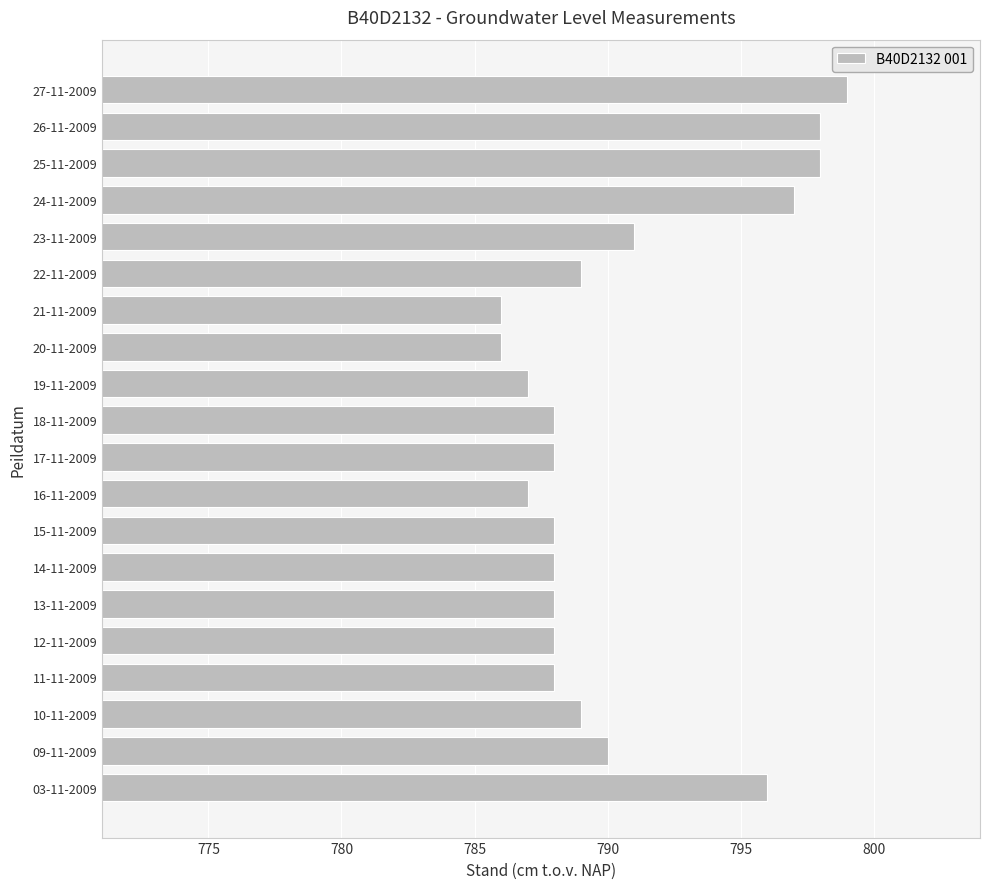

The value at 10-11-2009 is 303. True or false?

False